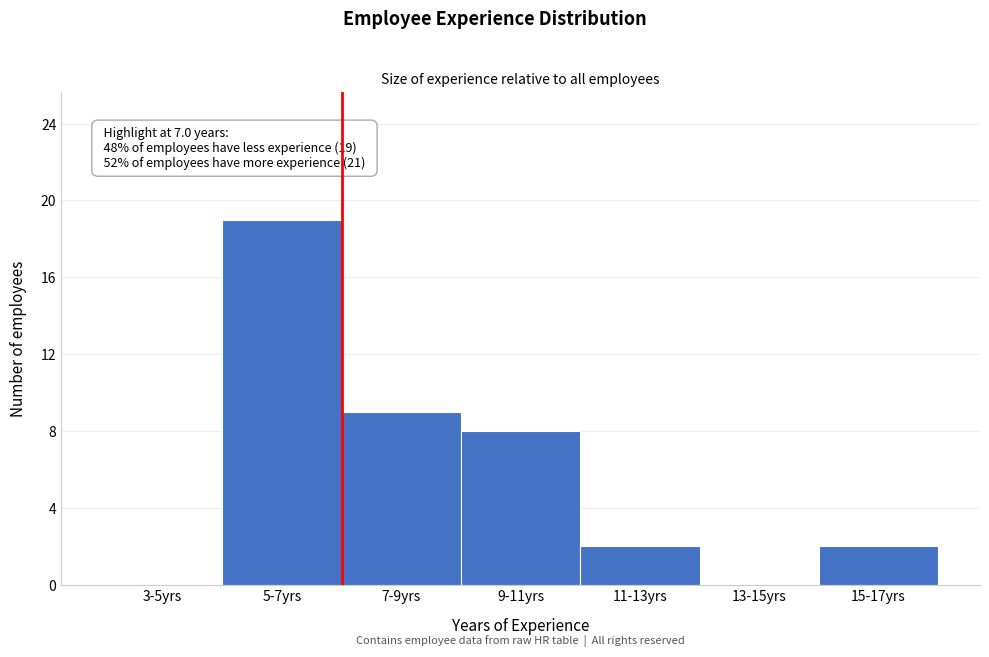

Reading left to right, list all the values displayed in this chart.

3-5yrs=0	5-7yrs=19	7-9yrs=9	9-11yrs=8	11-13yrs=2	13-15yrs=0	15-17yrs=2